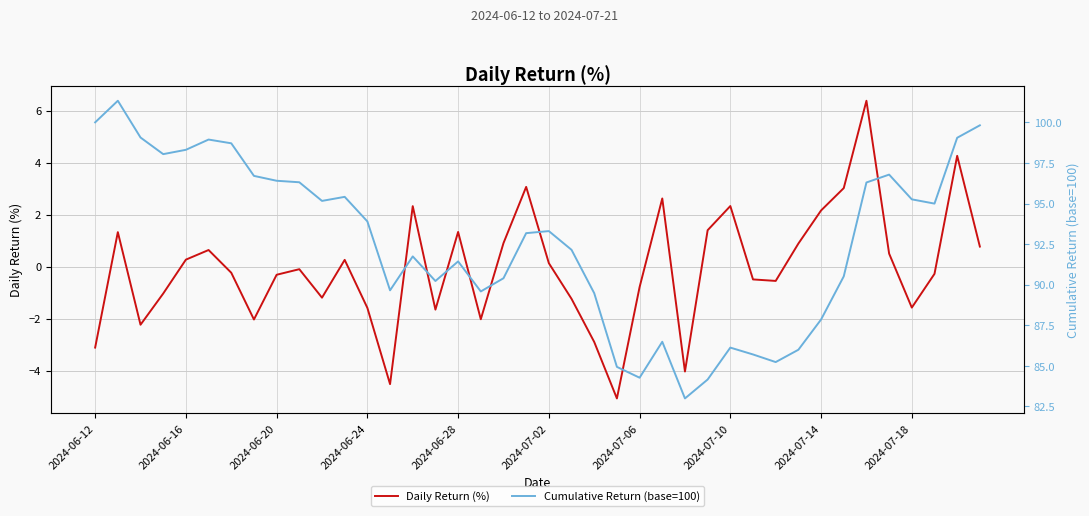

Which series has the widest spread of values?

Cumulative Return (base=100)